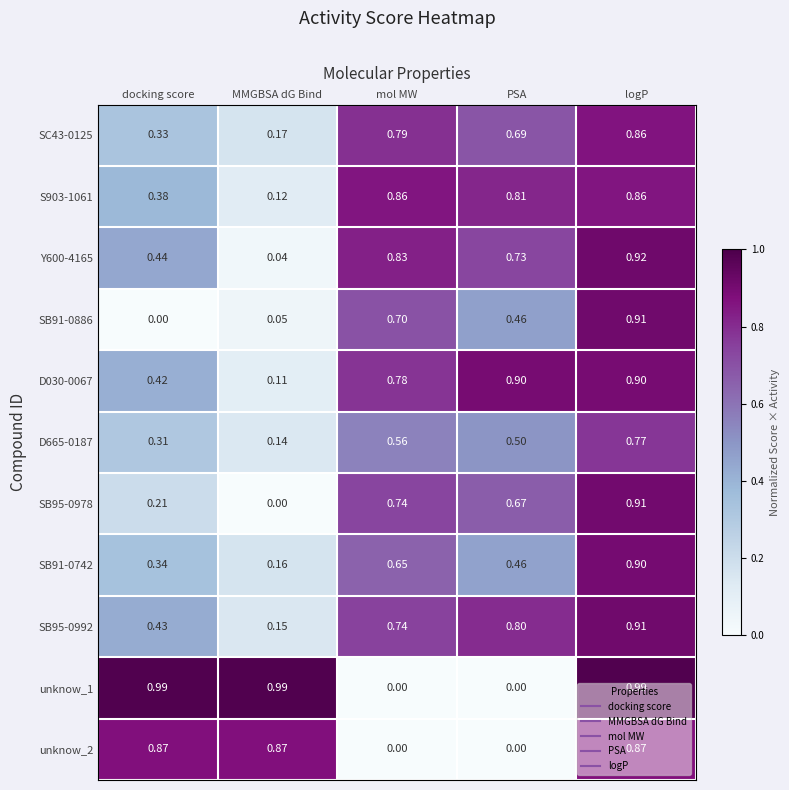

Which category has the lowest value in the SB91-0742 series?

MMGBSA dG Bind